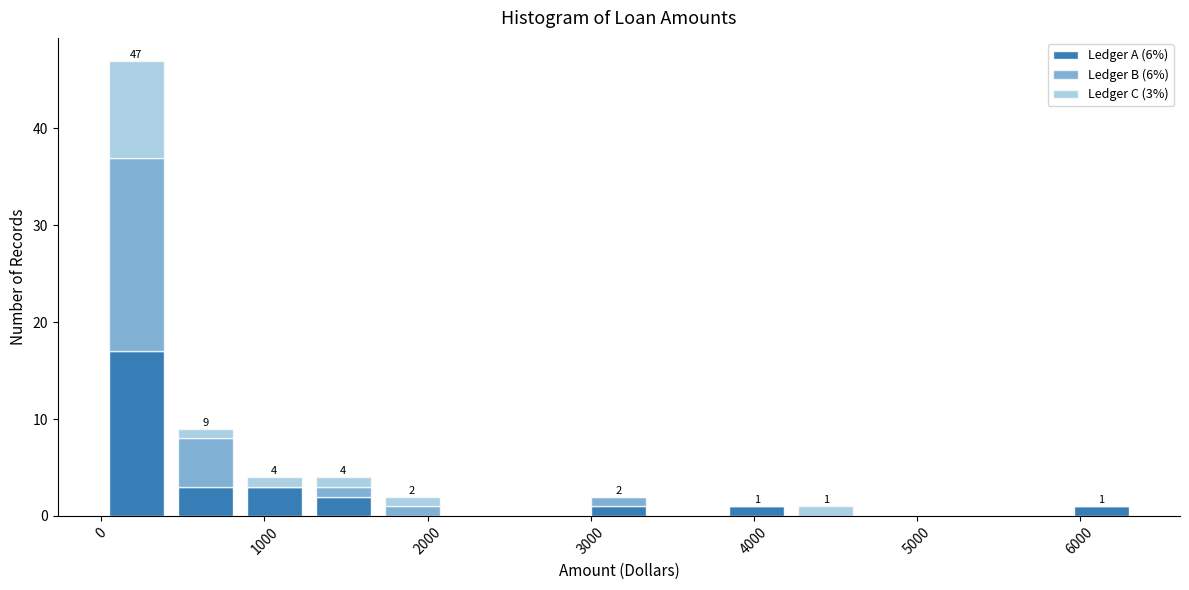

Which range on the x-axis has the tallest stacked bar (by total height)?

0 to 400